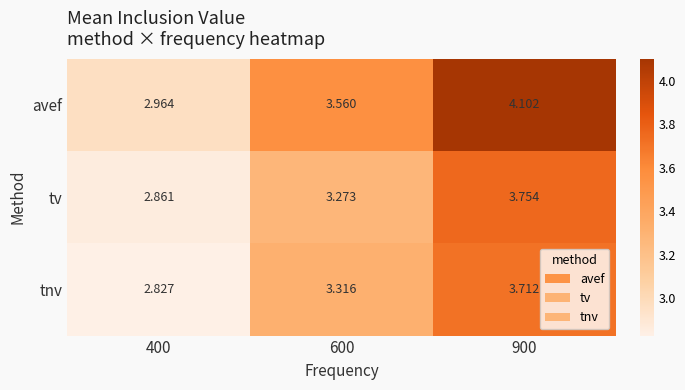

Which series has the largest total across all categories?

avef